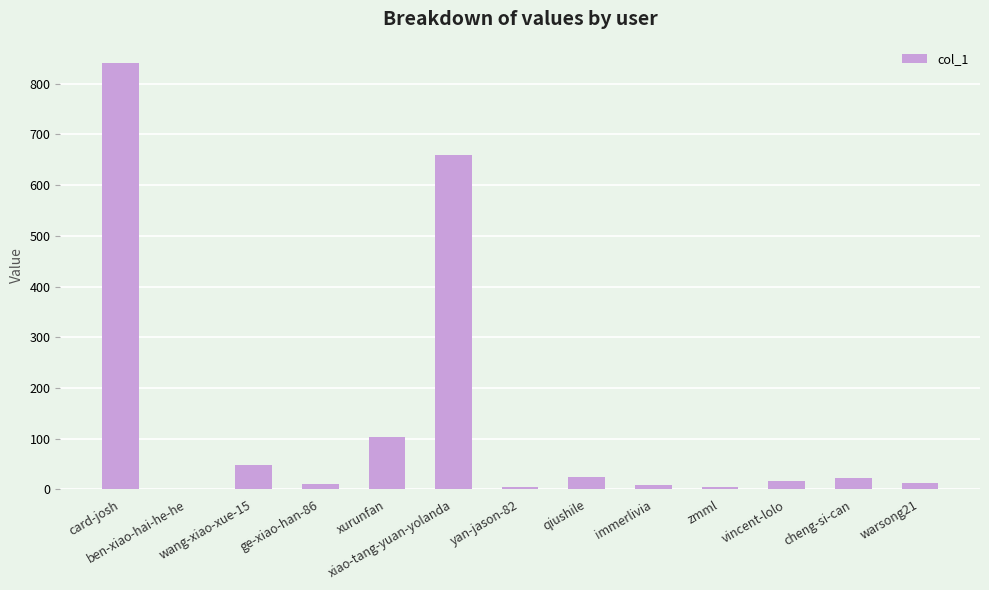

What is the sum of the values at cheng-si-can and xurunfan?

126